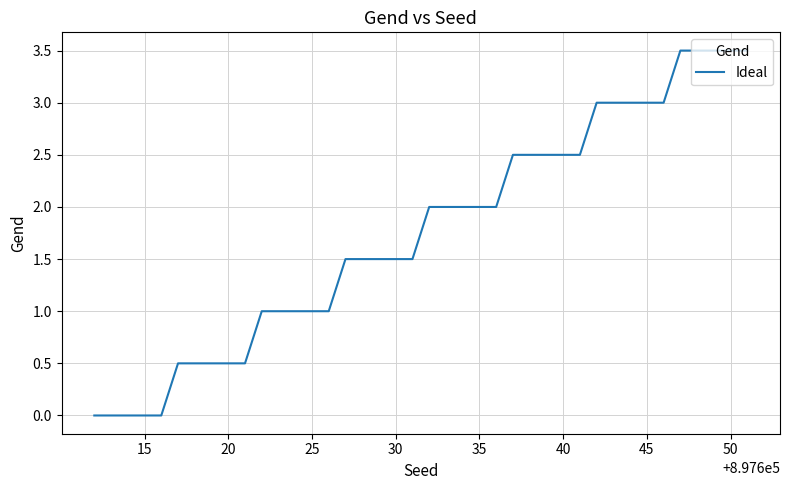

What is the difference between the maximum and minimum values?

3.5